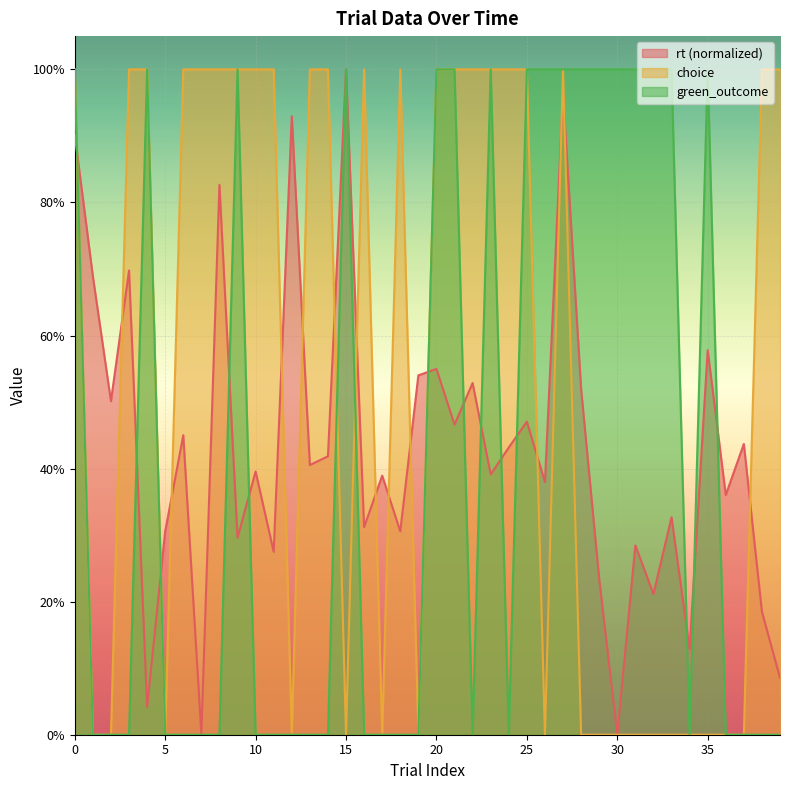

Which series ends up on top after the final intersection of green_outcome and rt?

rt